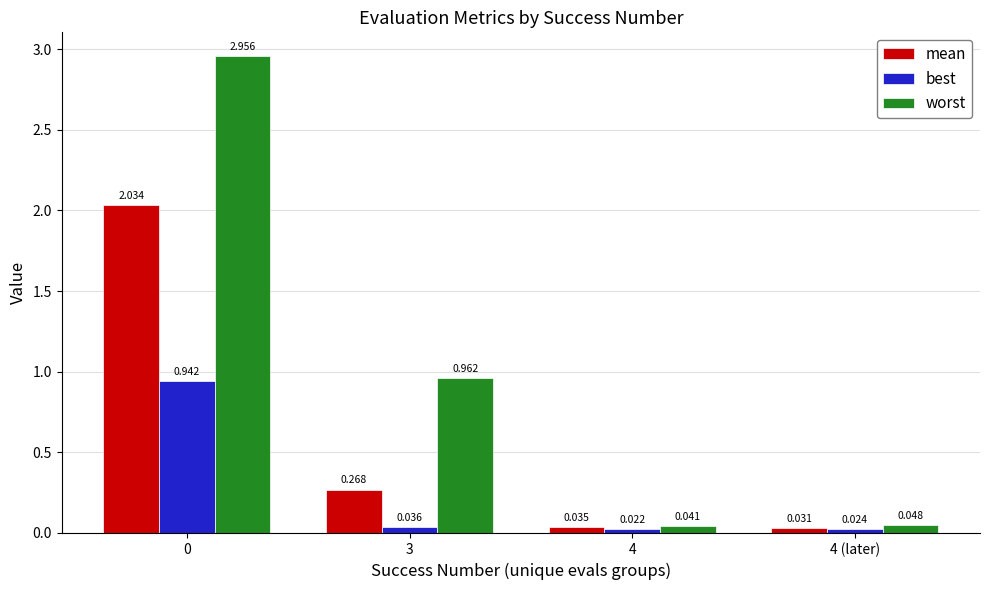

Which series has the widest spread of values?

worst